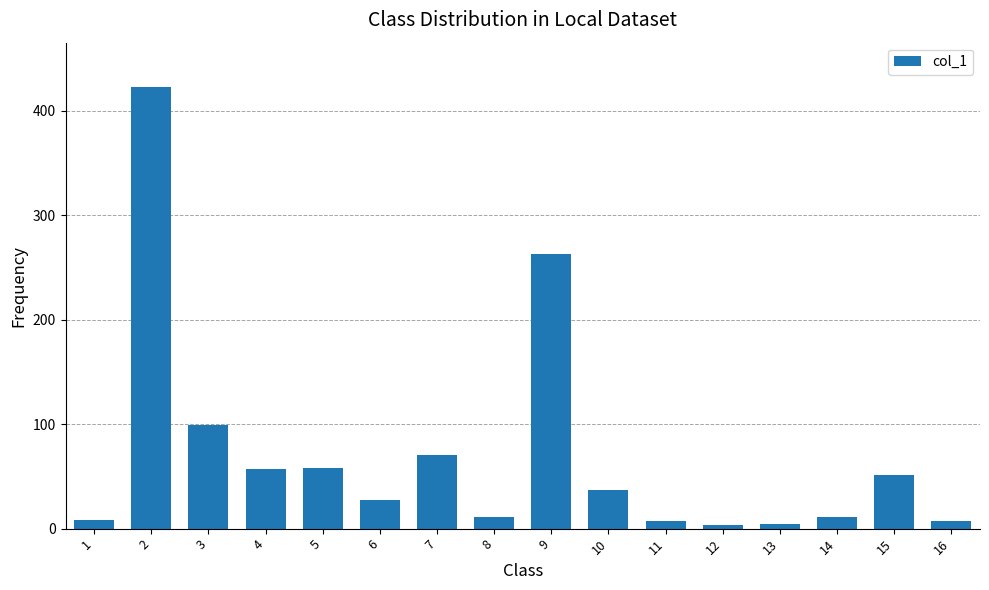

What is the value of the 4th bar from the left?

56.9